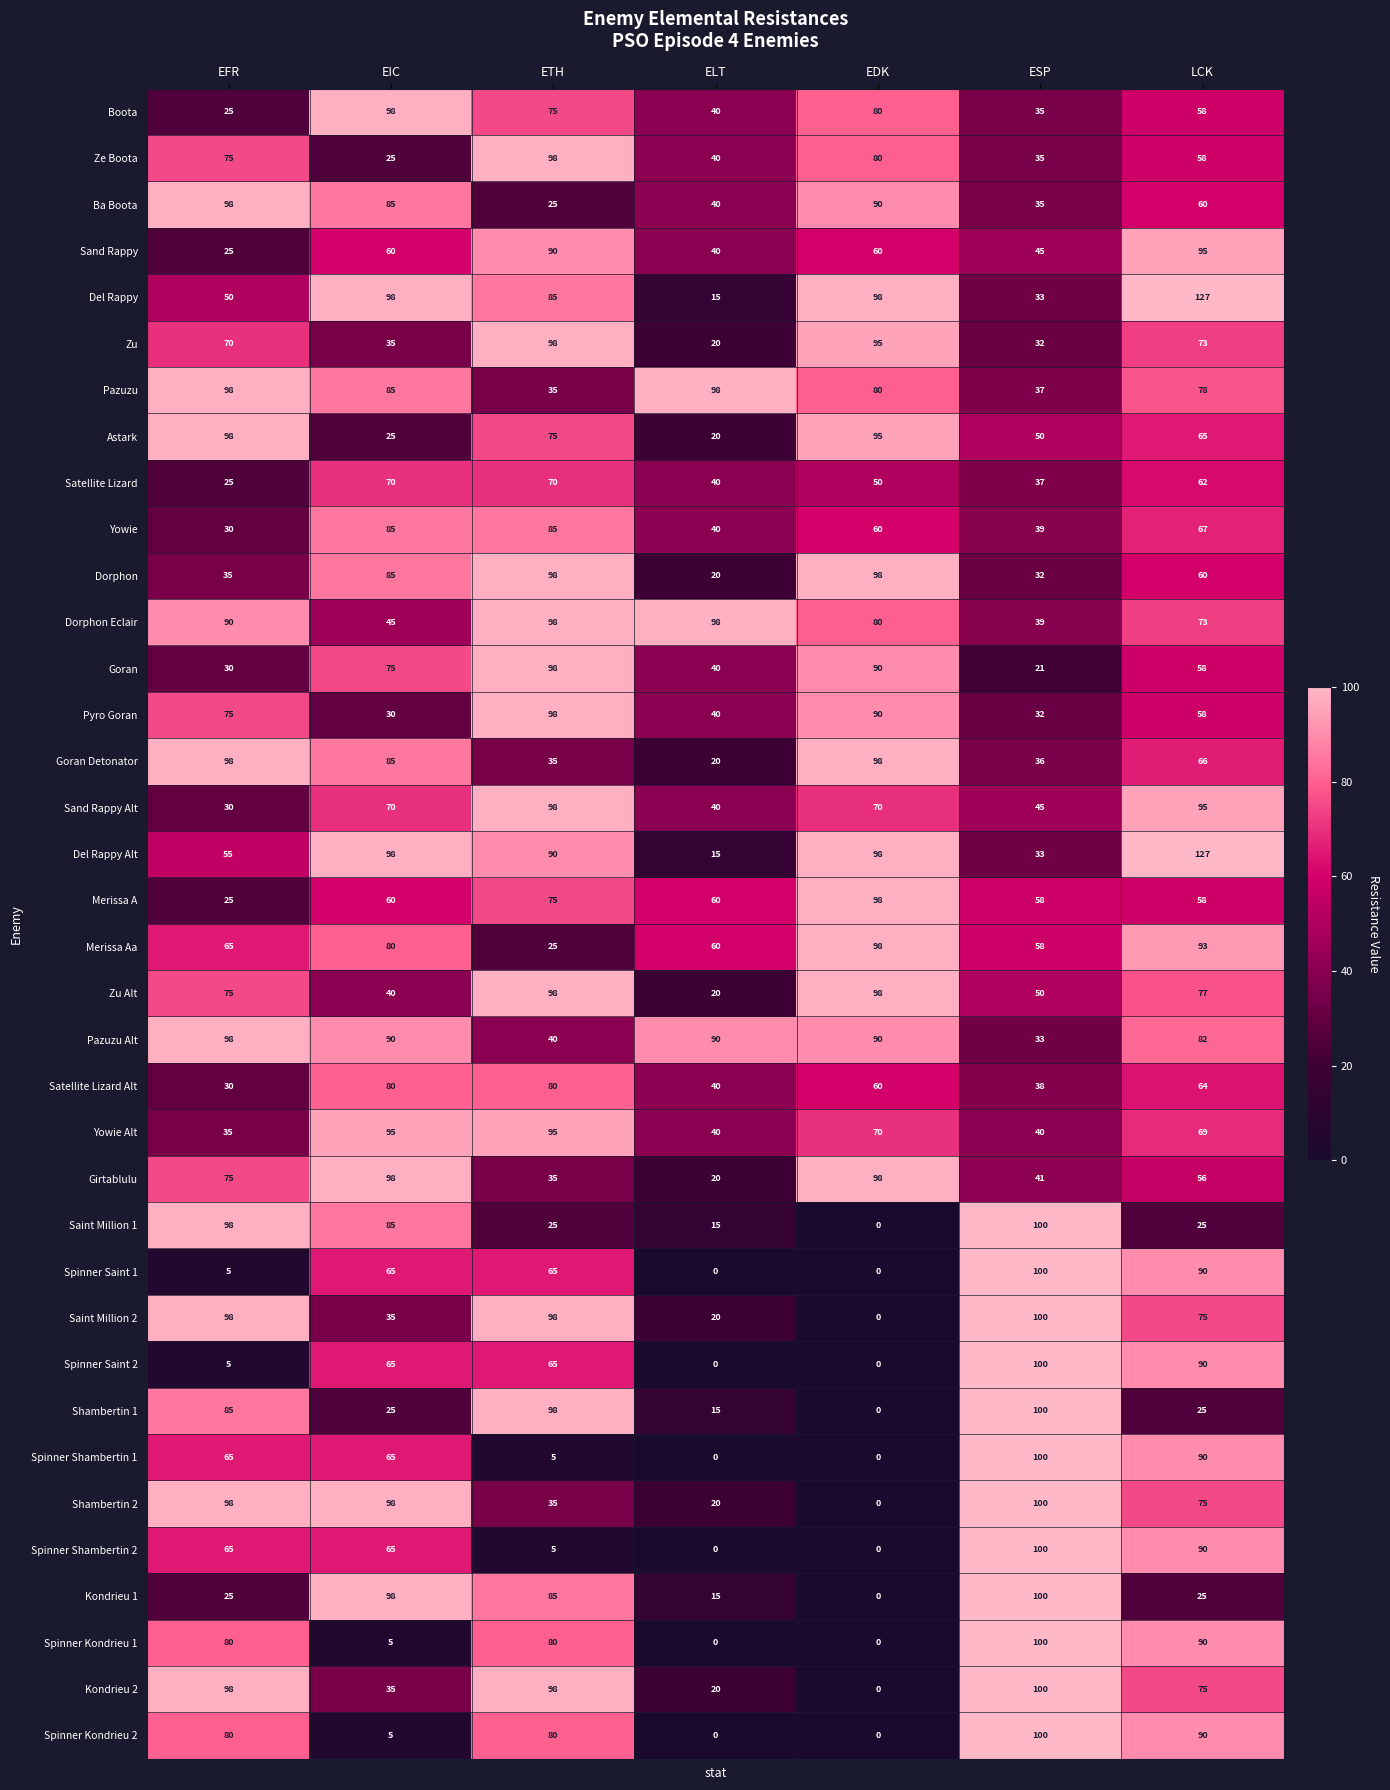

At how many categories does at least one series exceed 24?

7